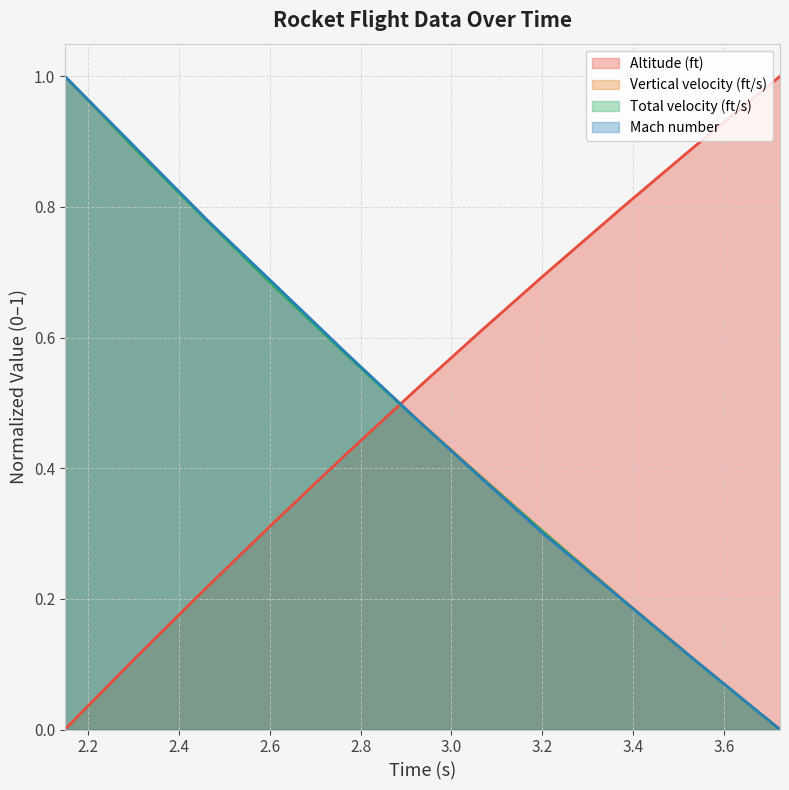

Between 2.1485 and 2.9255, which series saw the biggest shift?

Total velocity (ft/s)